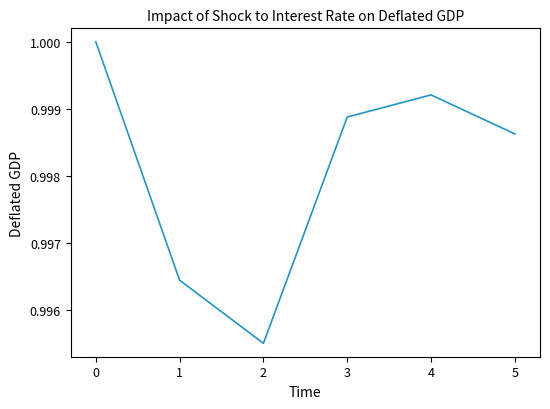

Rank the categories by value from highest to lowest.

0, 4, 3, 5, 1, 2